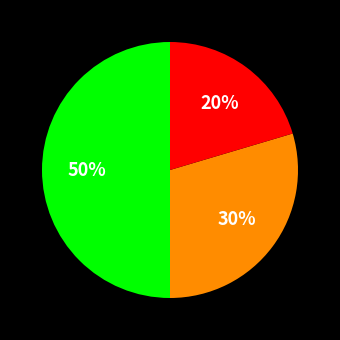

To the nearest percent, what is the difference between the largest and smallest slice percentages?

30%